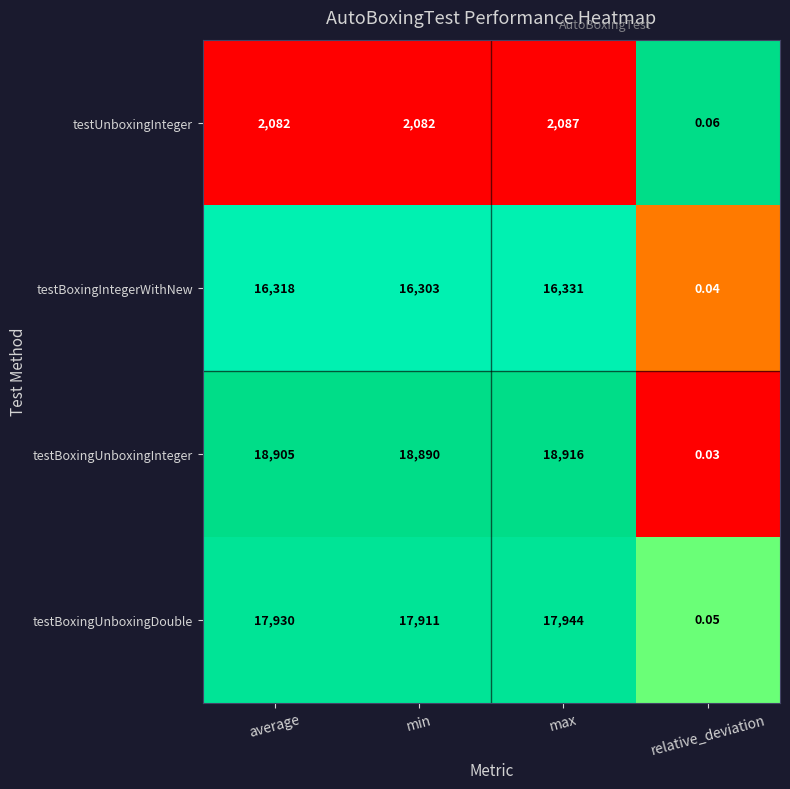

Where is testBoxingUnboxingInteger nearest to the value 9458?

min